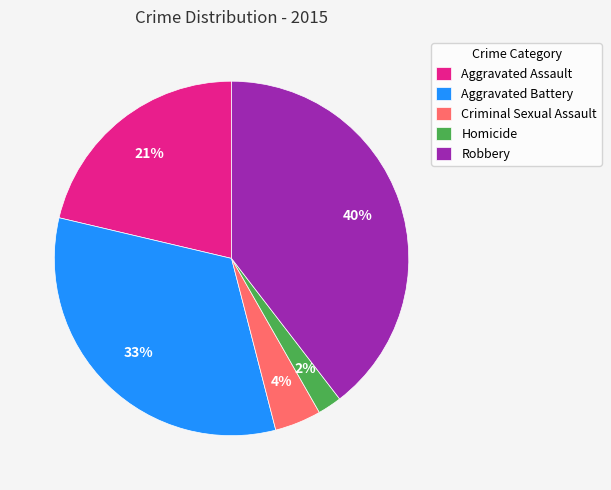

How many slices are in this pie chart?

5